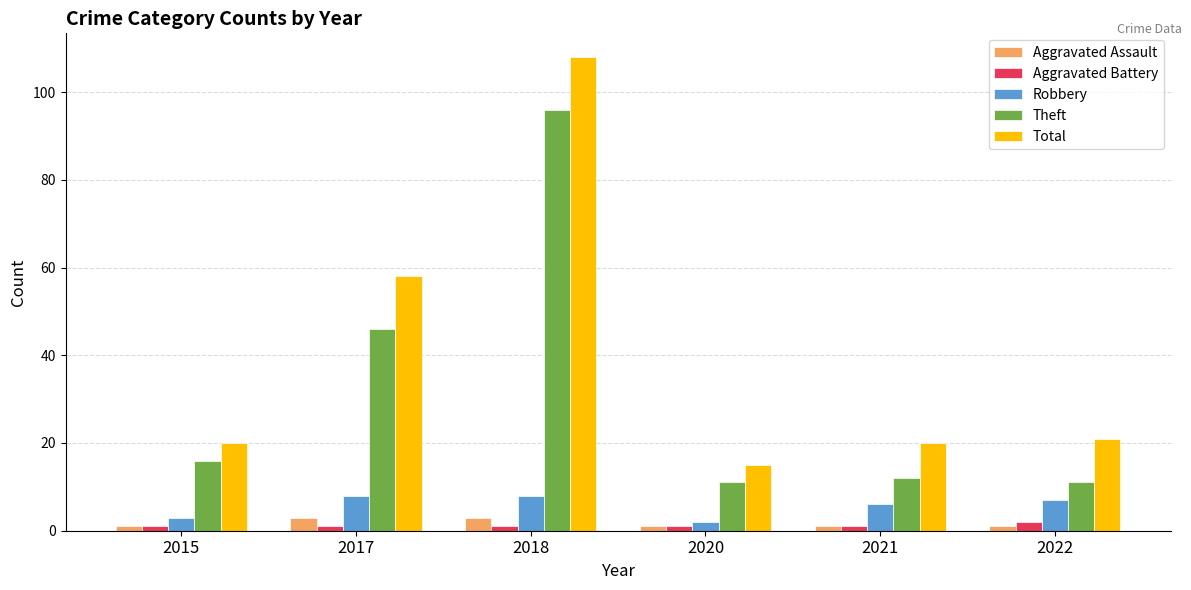

At how many categories does at least one series exceed 31?

2